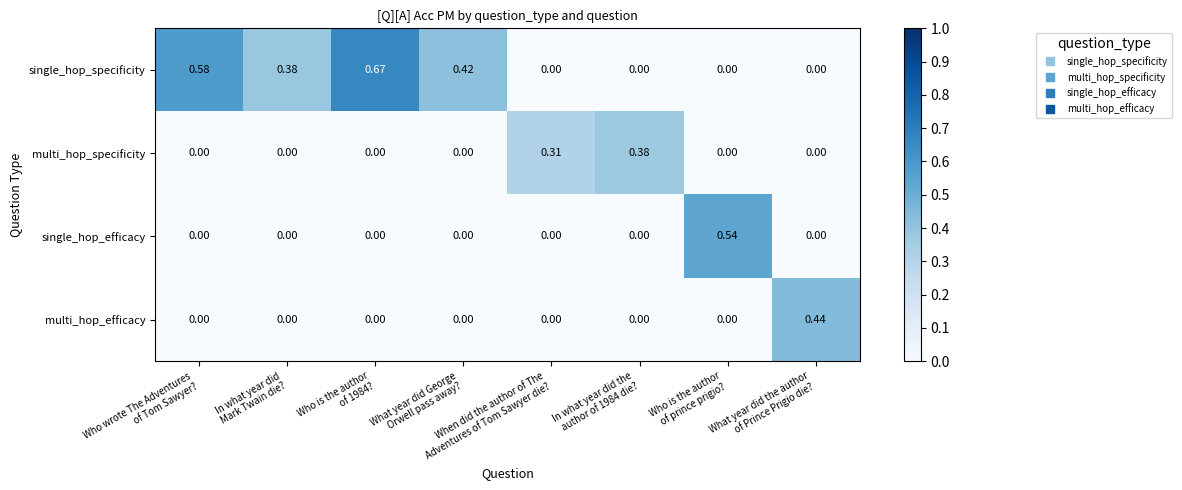

List the series in order of their peak value, highest first.

single_hop_specificity, single_hop_efficacy, multi_hop_efficacy, multi_hop_specificity